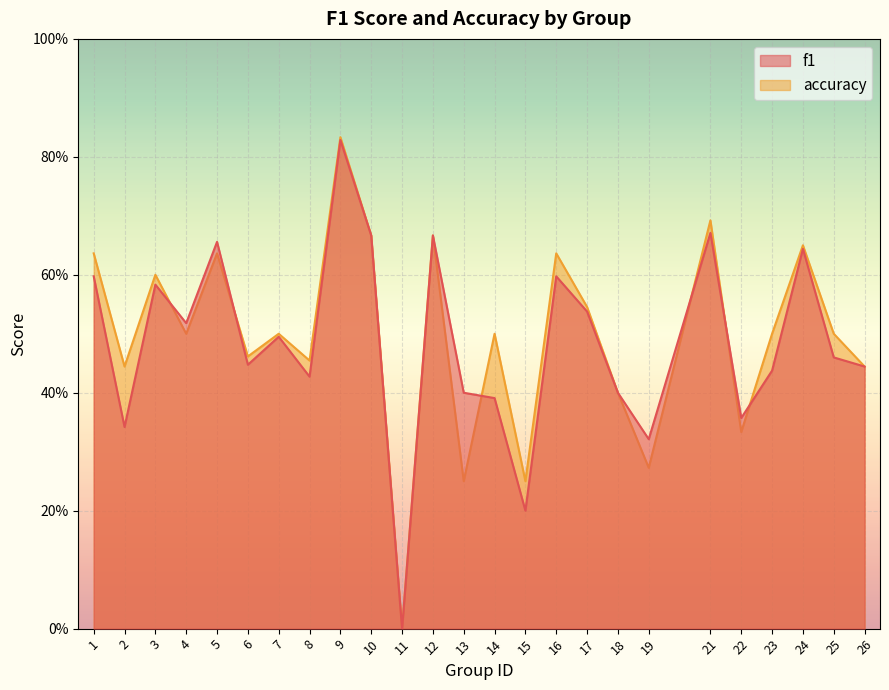

True or false: f1 has a value of 0.7 at 14.

False